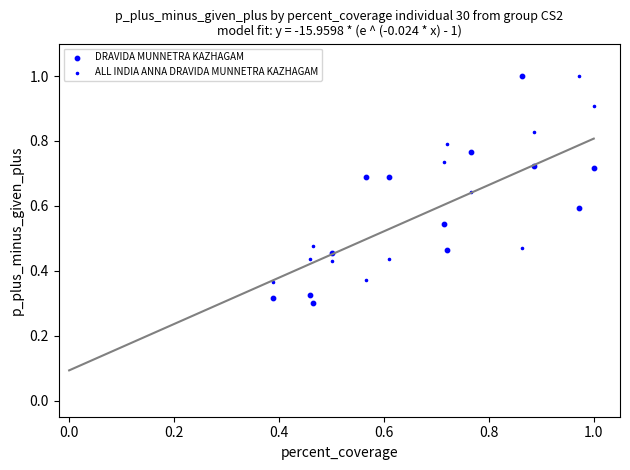

How many points are shown in the scatter plot?

26